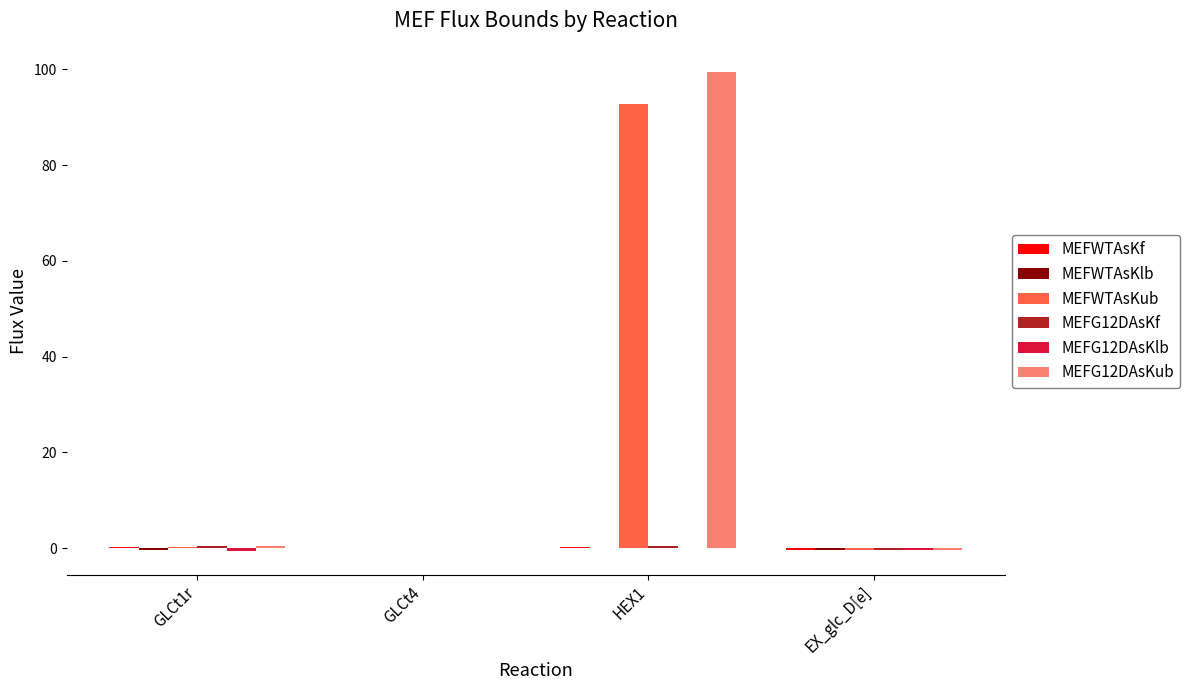

At which label does MEFWTAsKub reach its peak?

HEX1